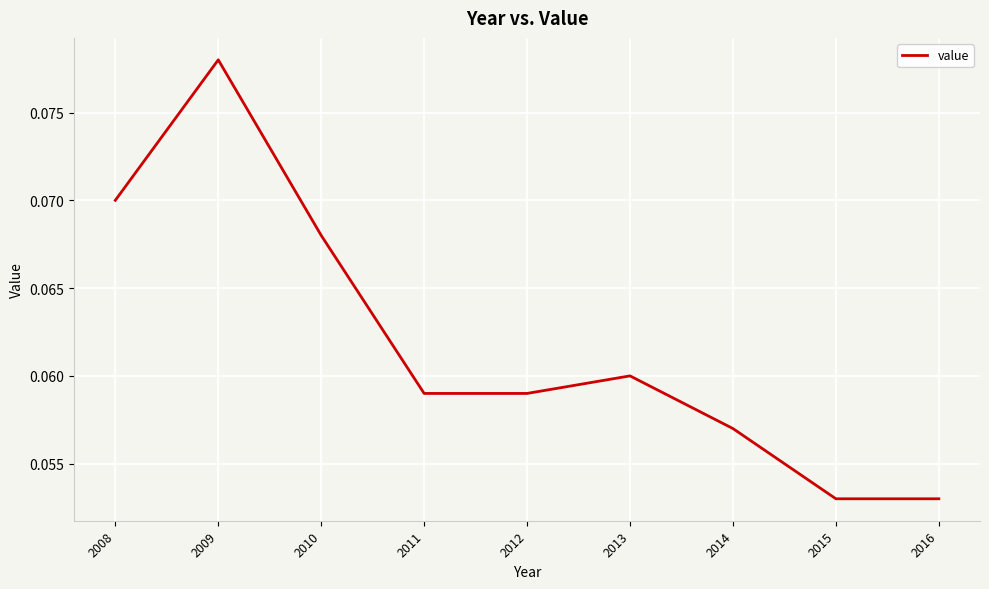

What is the sum of all values?

0.6